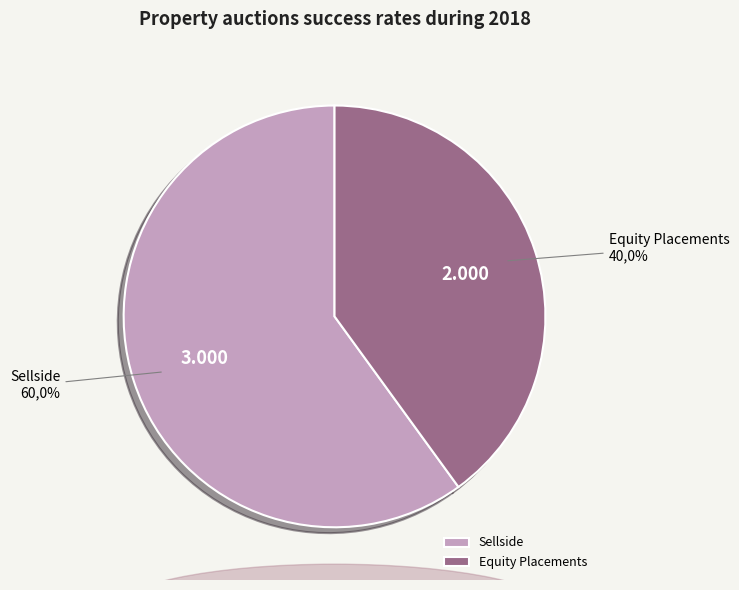

What is the smallest slice in the pie chart?

Equity Placements